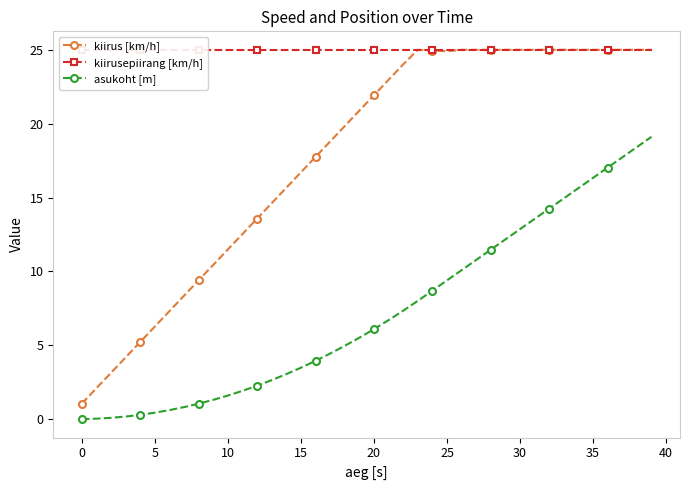

How many distinct data groups are displayed?

3